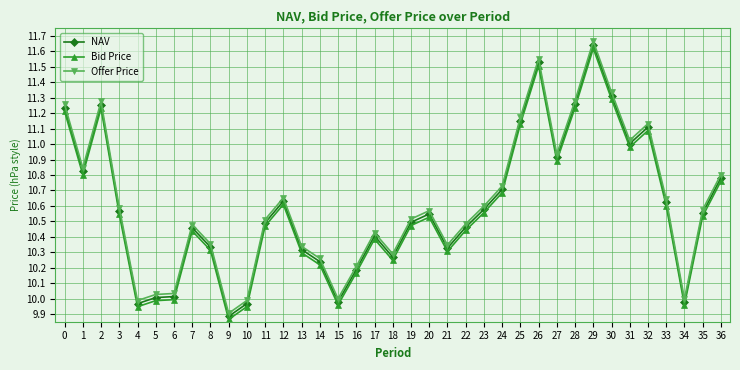

Which category has the lowest value in the NAV series?

9